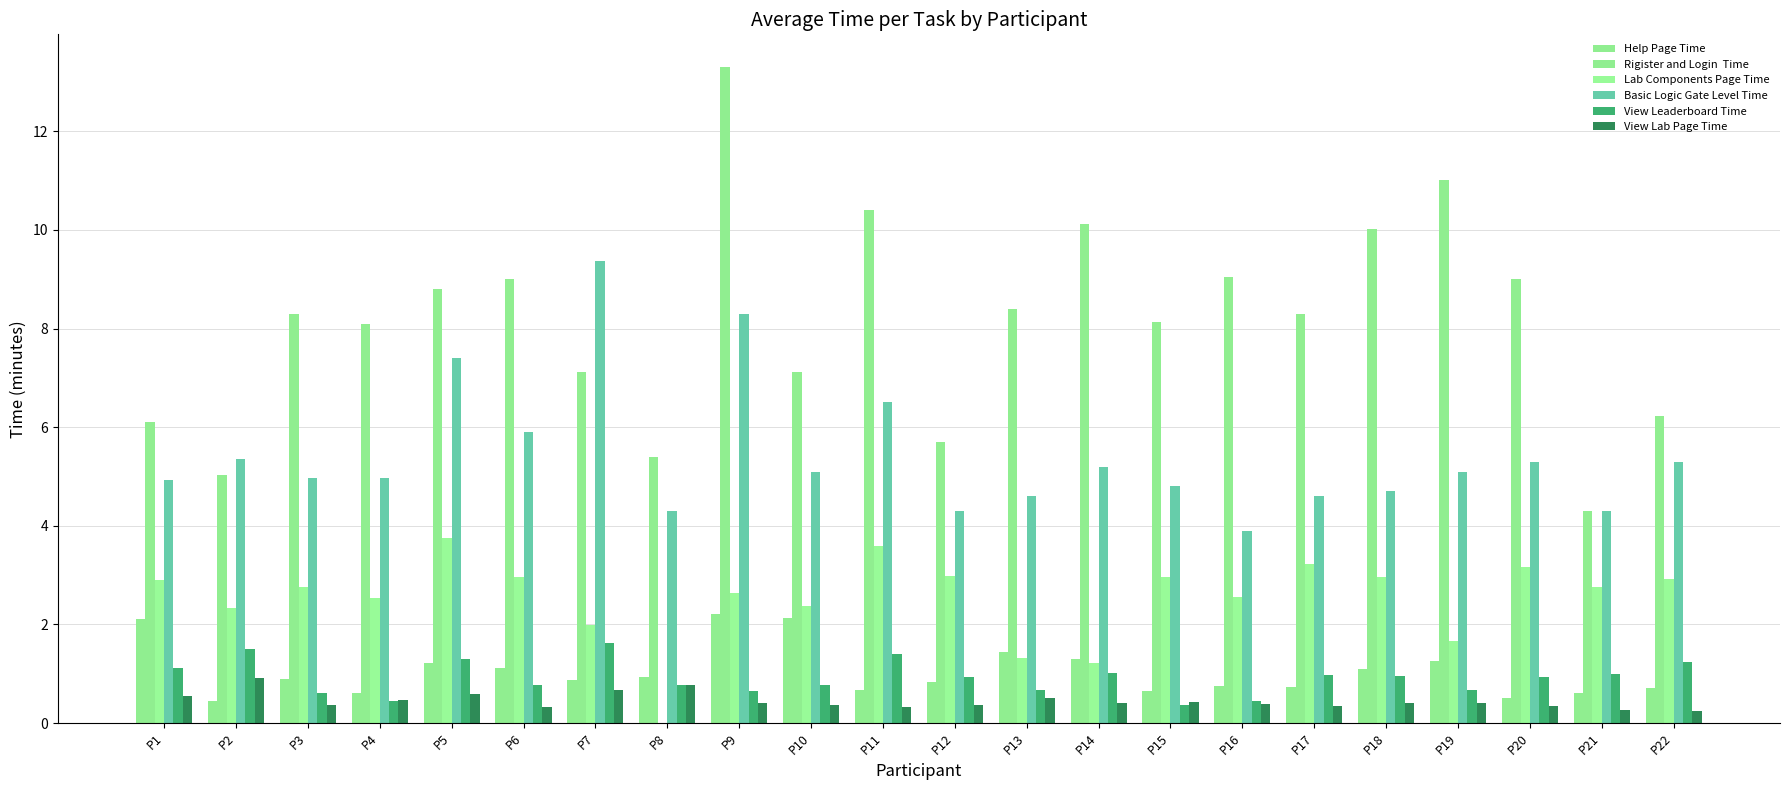

How many distinct data groups are displayed?

6